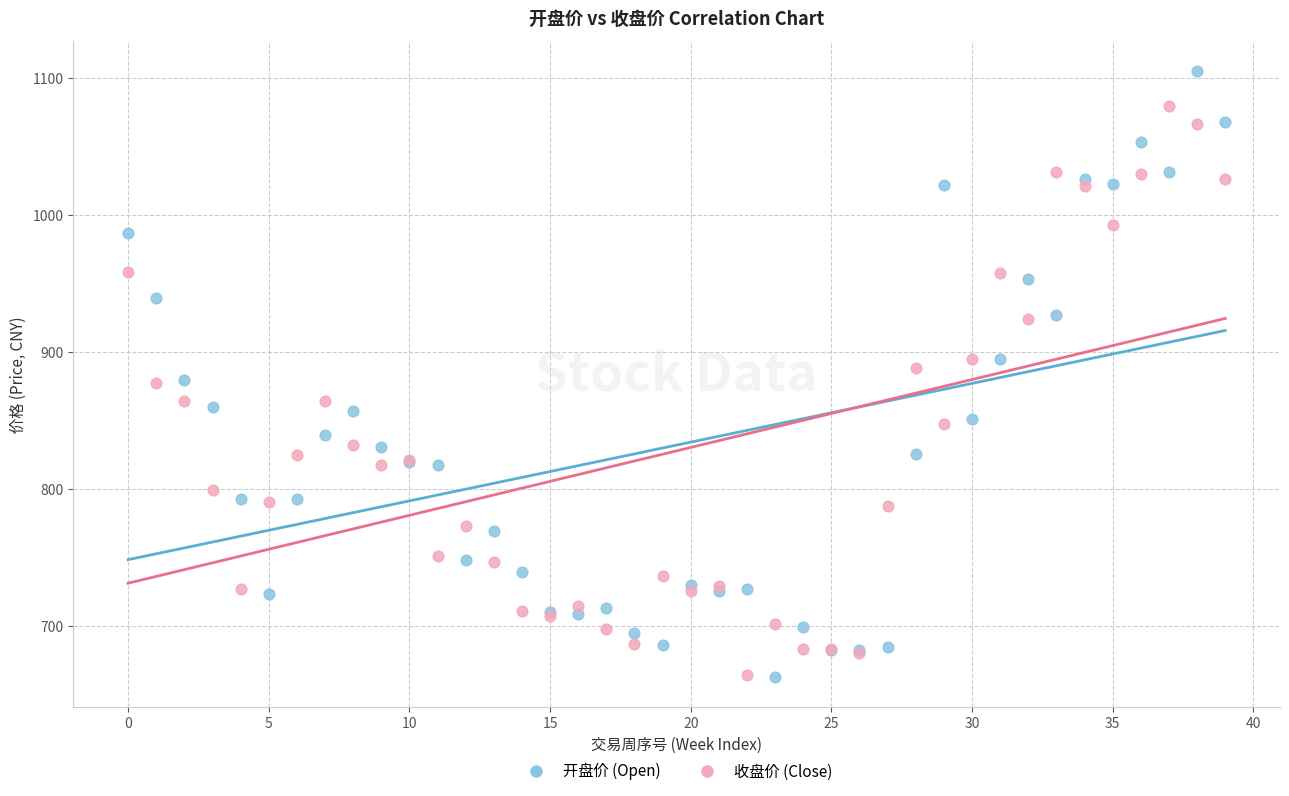

Which series contains the highest Y value?

开盘价 (Open)